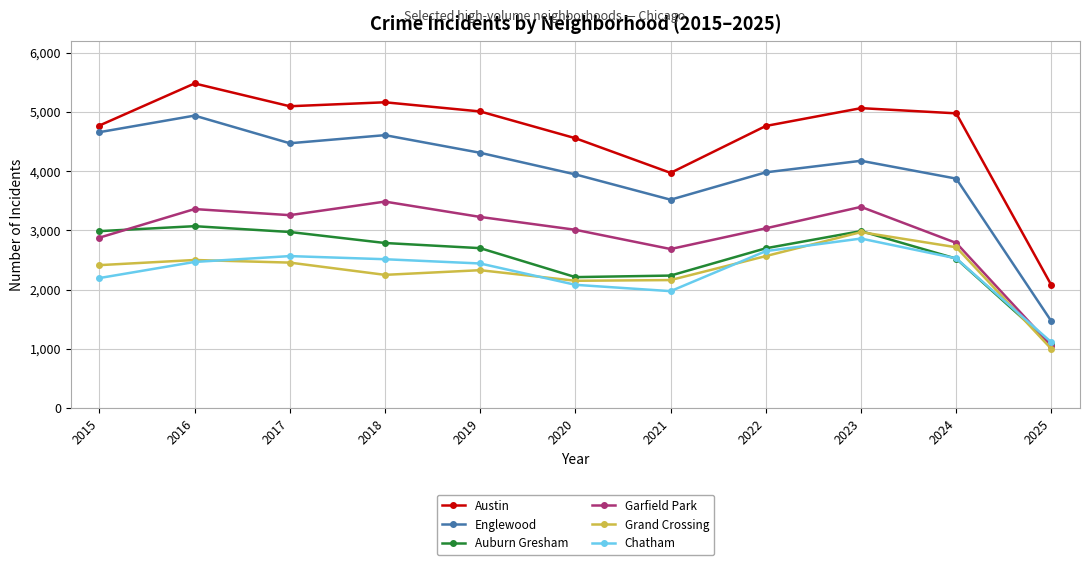

What is the difference between the highest and lowest values at 2019?

2680